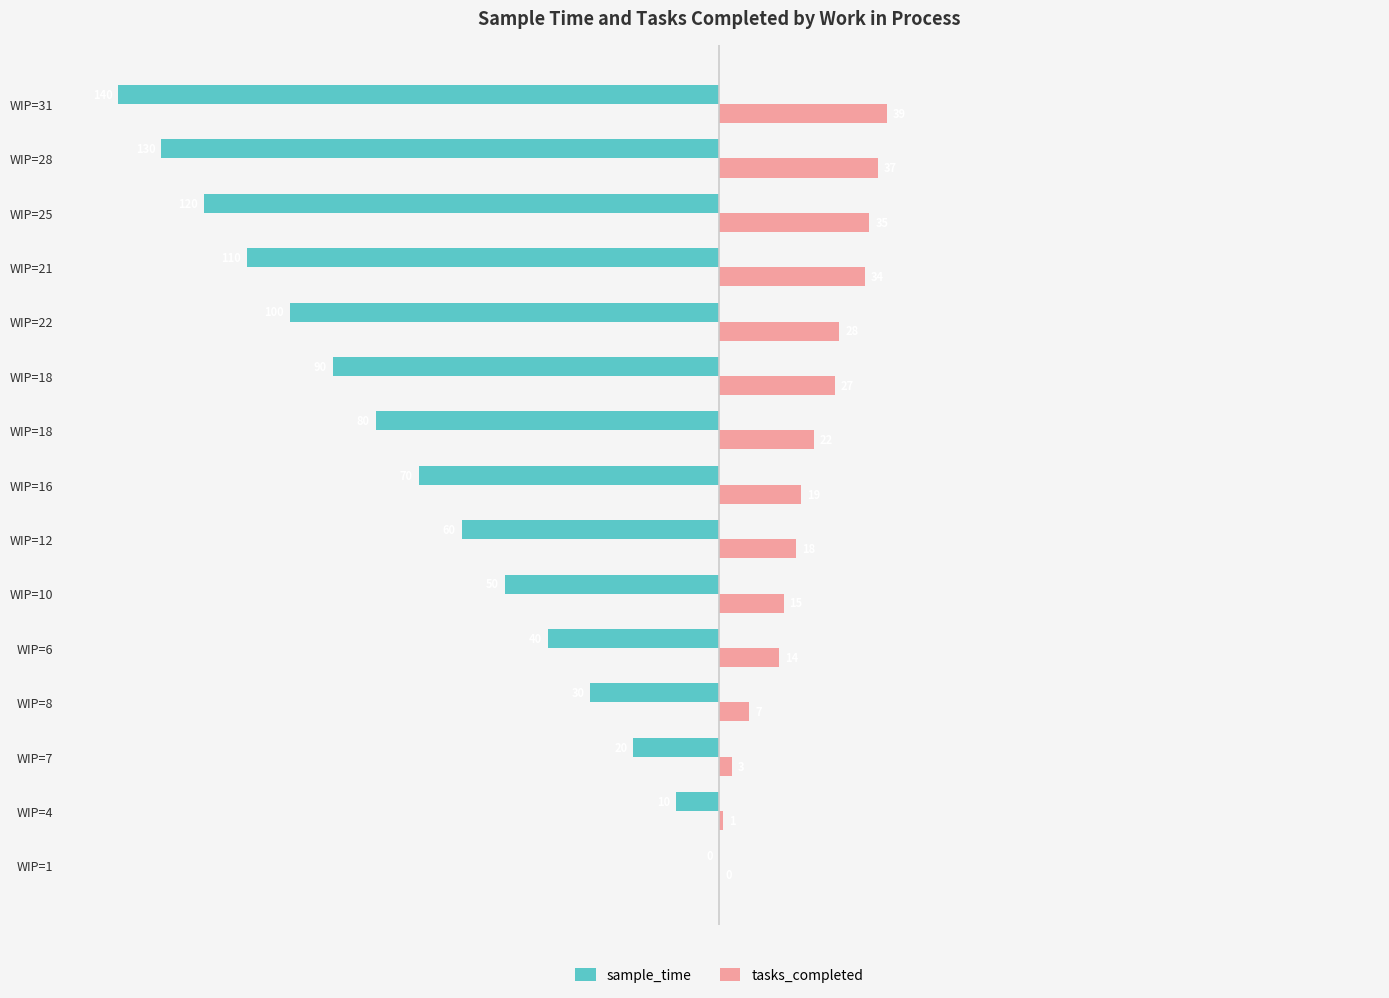

What are all the series names shown in the legend?

sample_time, tasks_completed